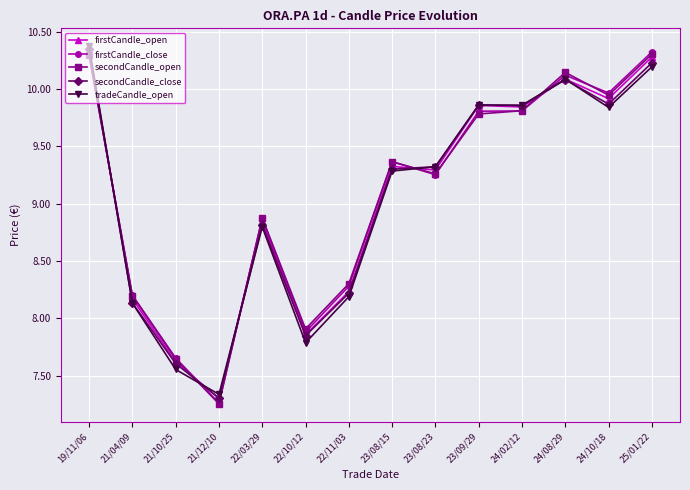

Is the value of secondCandle_open at 24/02/12 greater than the value of secondCandle_close at 22/03/29?

Yes